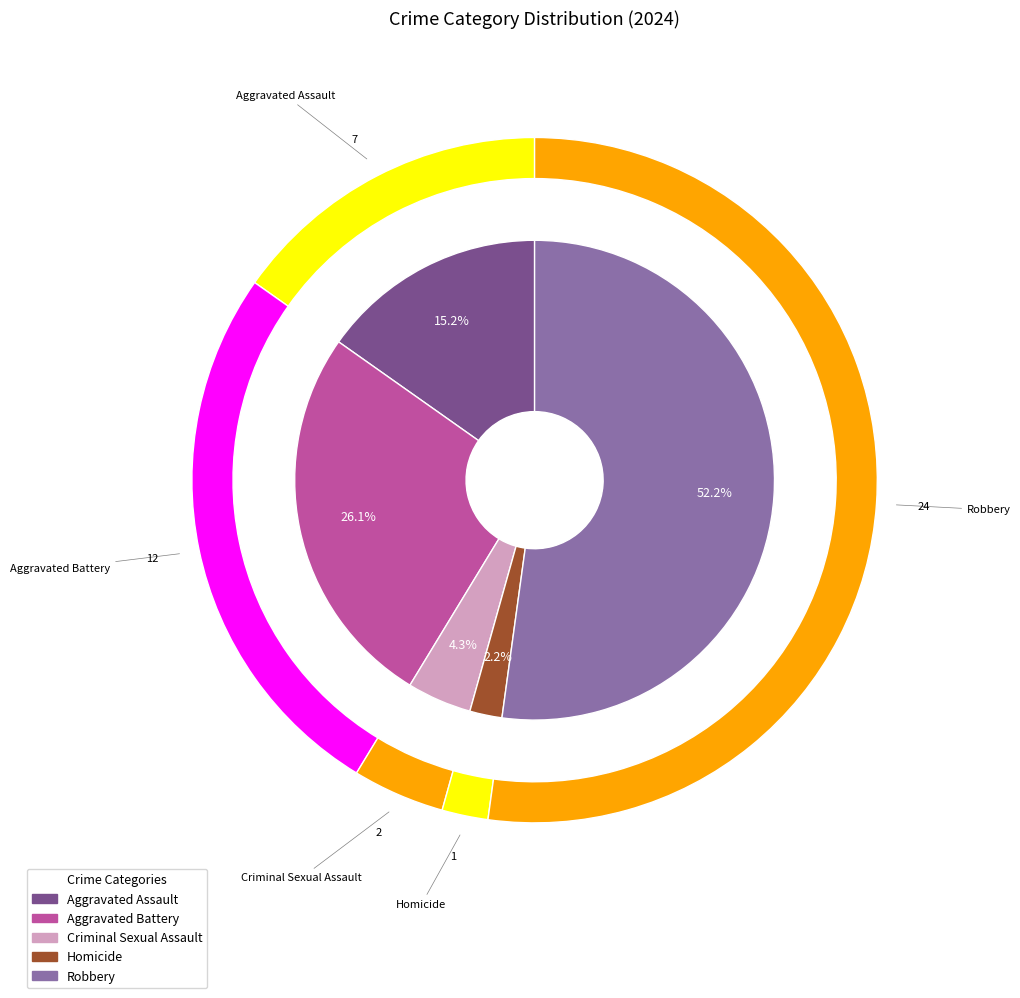

To the nearest percent, what is the difference between the largest and smallest slice percentages?

50%